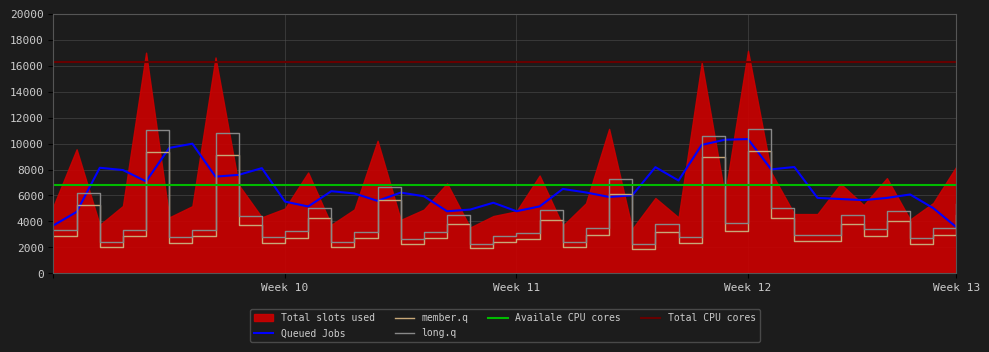

What is the sum of all values?

150262.8